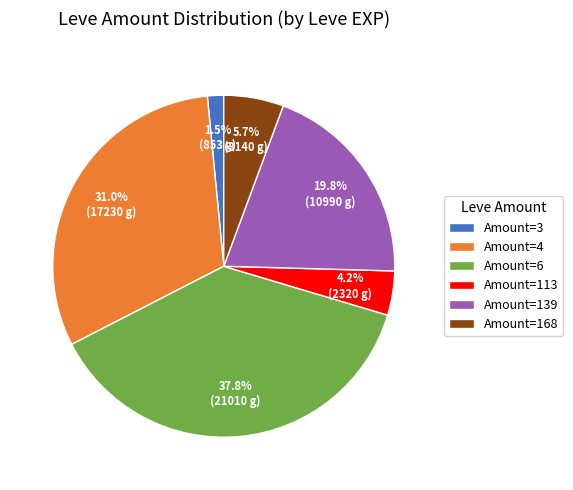

How many segments does this pie chart have?

6